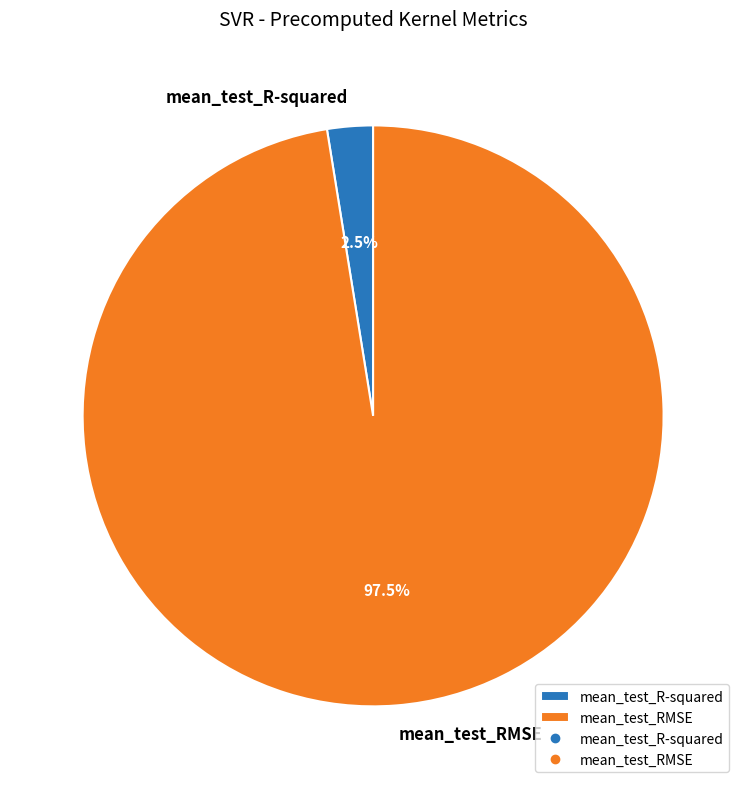

Between mean_test_R-squared and mean_test_RMSE, which is larger?

mean_test_RMSE